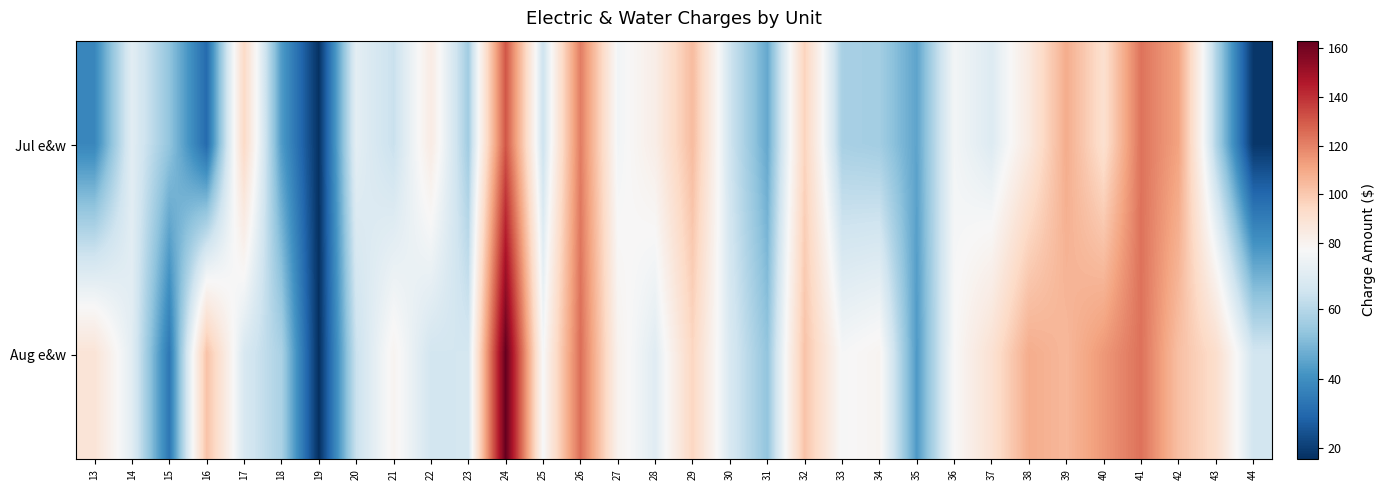

Count the number of categories in the chart.

32